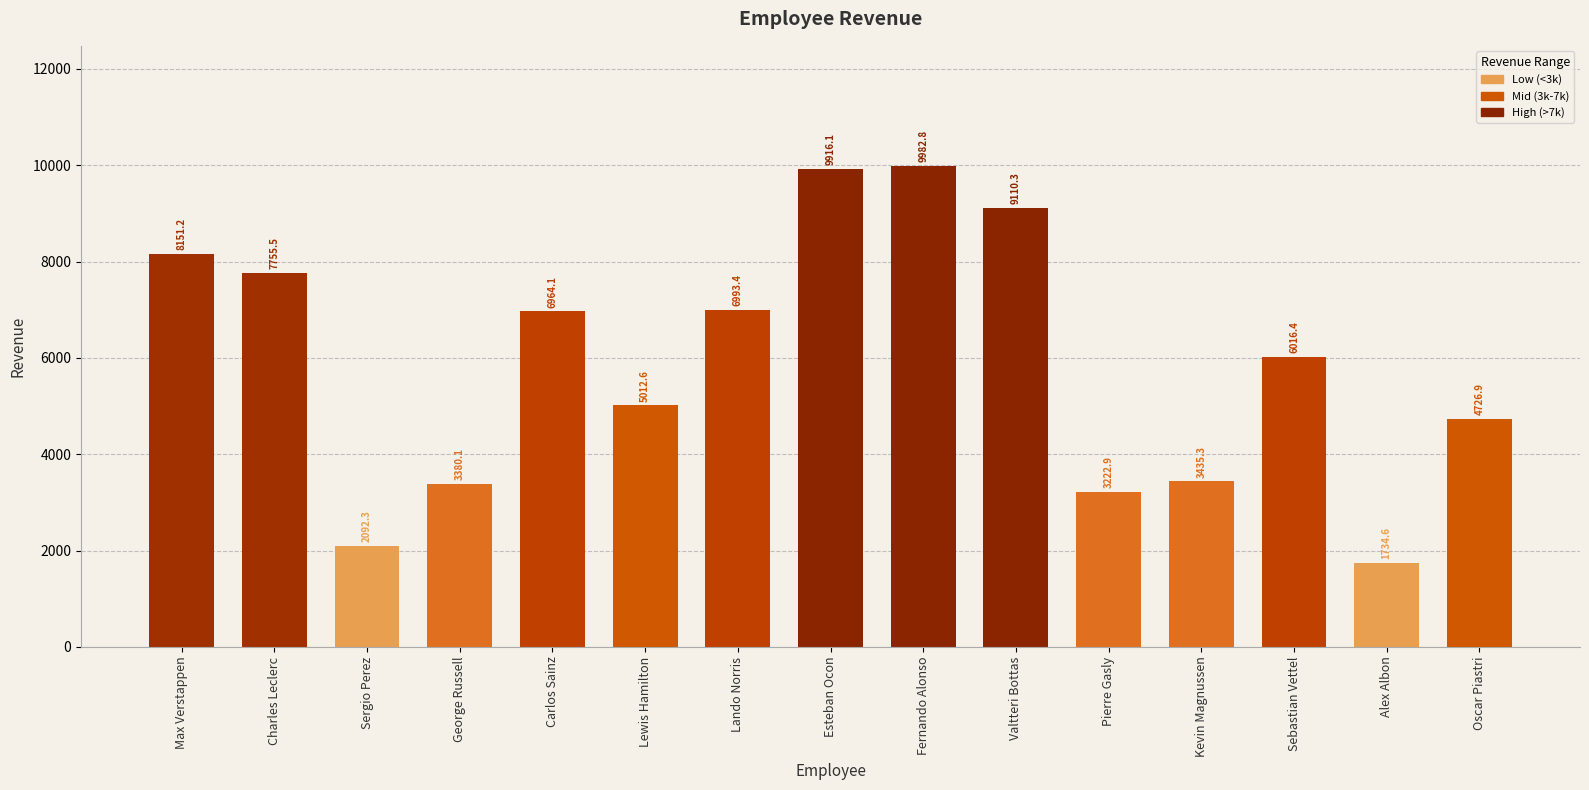

List the labels in order of value, smallest first.

Alex Albon, Sergio Perez, Pierre Gasly, George Russell, Kevin Magnussen, Oscar Piastri, Lewis Hamilton, Sebastian Vettel, Carlos Sainz, Lando Norris, Charles Leclerc, Max Verstappen, Valtteri Bottas, Esteban Ocon, Fernando Alonso